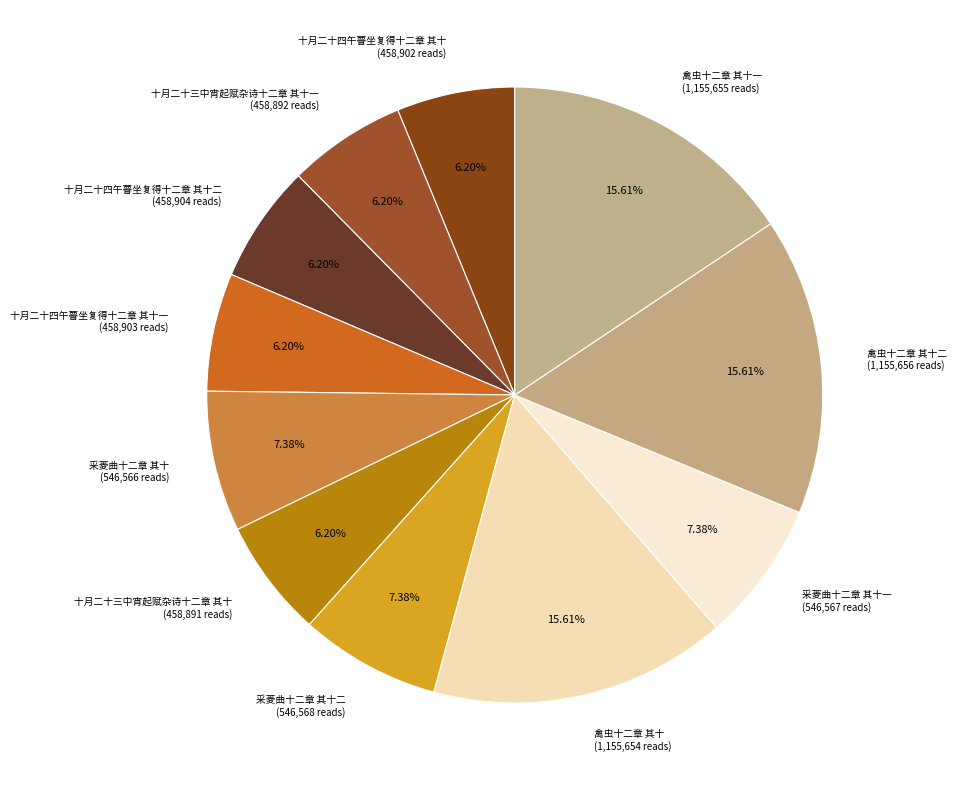

What is the ratio of the value at 采菱曲十二章 其十 to the value at 十月二十三中宵起赋杂诗十二章 其十一?

1.2